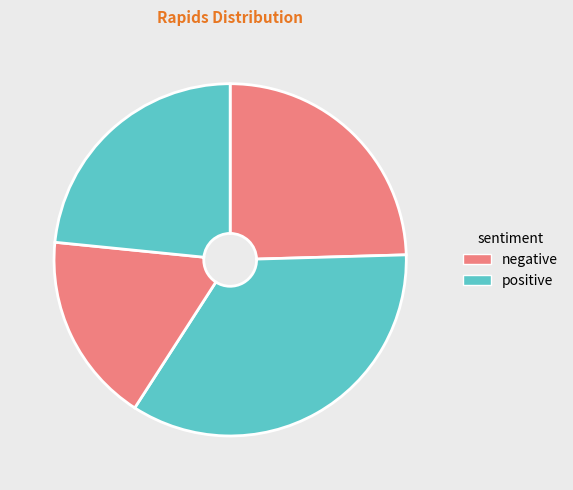

How many slices are in this pie chart?

4